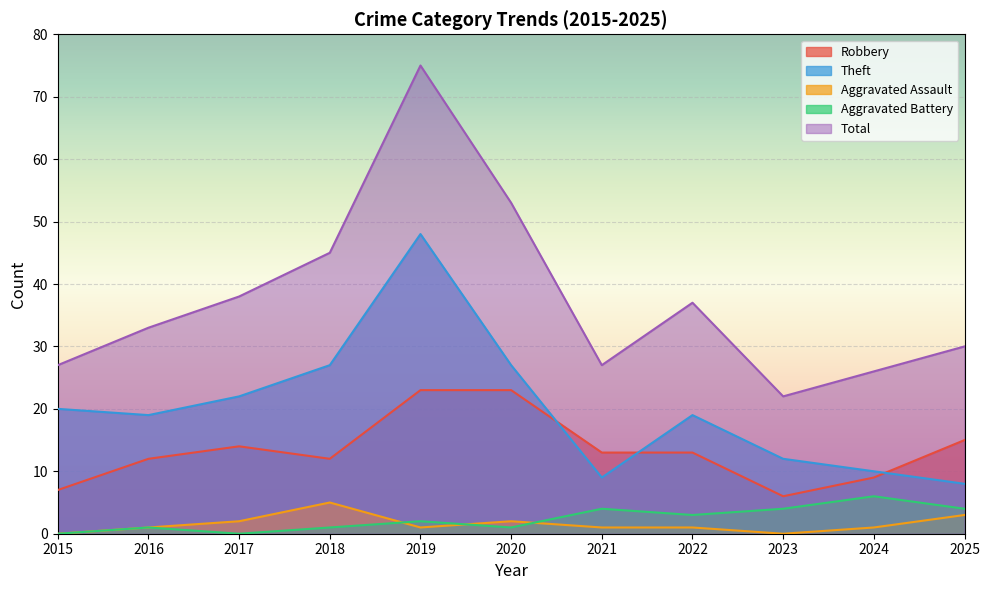

Reading left to right, extract all data points from this chart.

Robbery: 7	12	14	12	23	23	13	13	6	9	15
Theft: 20	19	22	27	48	27	9	19	12	10	8
Aggravated Assault: 0	1	2	5	1	2	1	1	0	1	3
Aggravated Battery: 0	1	0	1	2	1	4	3	4	6	4
Total: 27	33	38	45	75	53	27	37	22	26	30